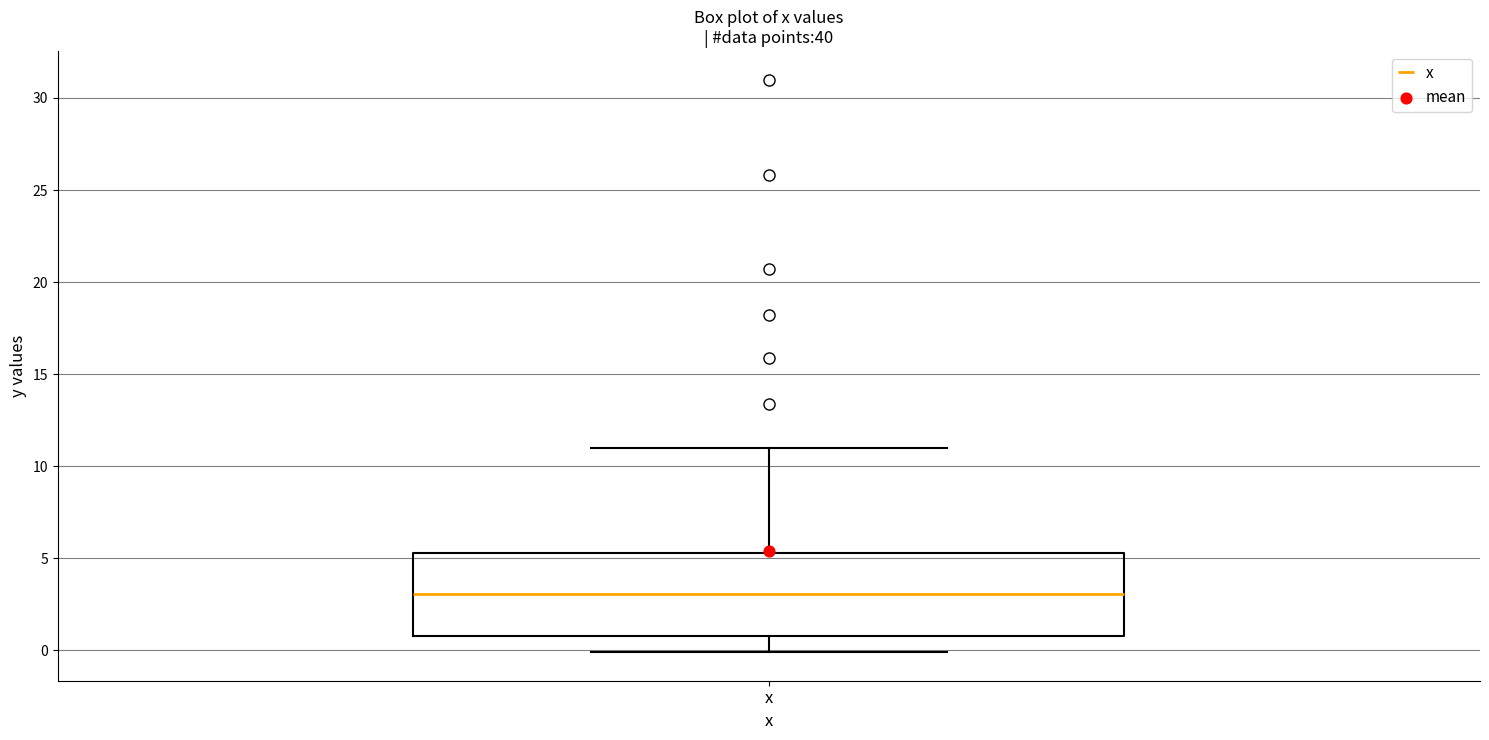

Transcribe this box plot: give where the median line is, the range the box spans, and where the two whiskers end, as read against the y-axis. The values are not printed on the chart, so give them approximately, as read against the axis.

median 3.0, box 1.0 to 5.5, whiskers 0.0 to 11.0